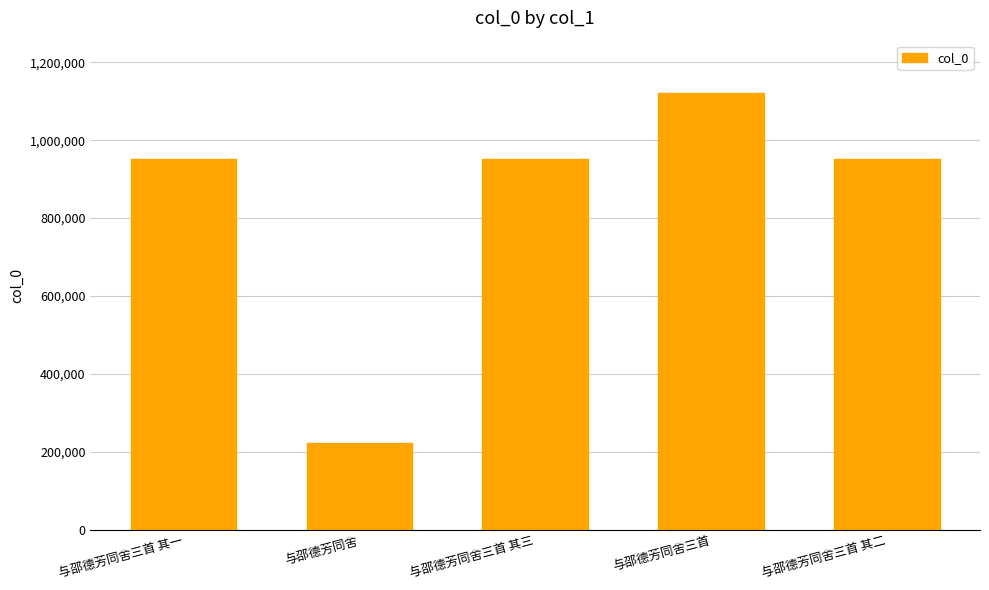

At which category does the chart reach its peak across all series?

与邵德芳同舍三首